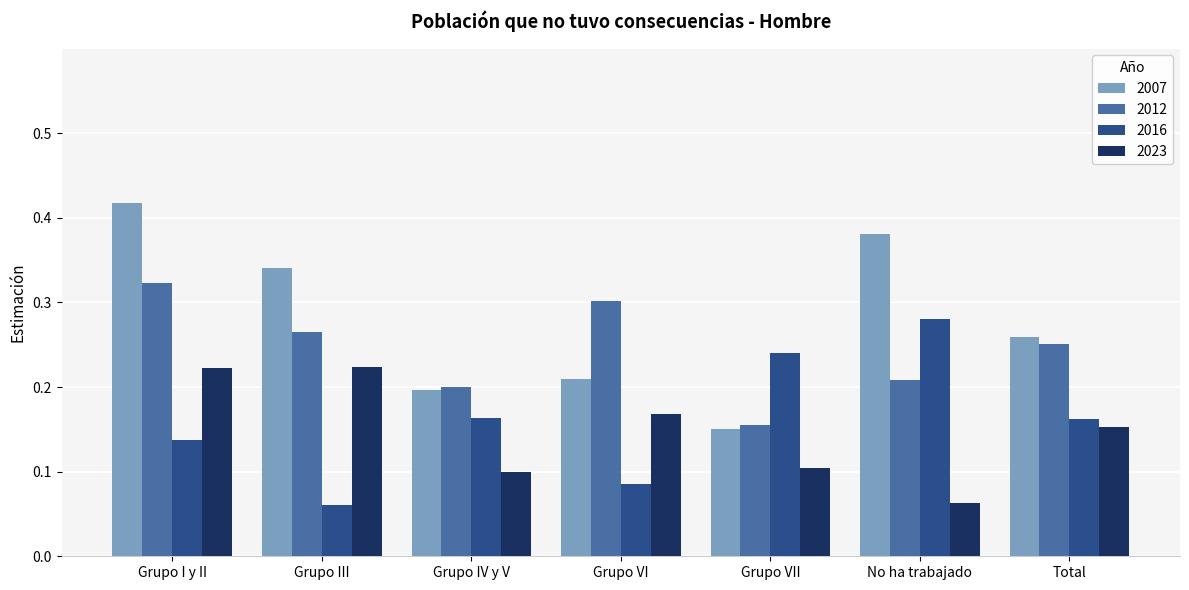

What is the sum of all 2016 values?

1.1